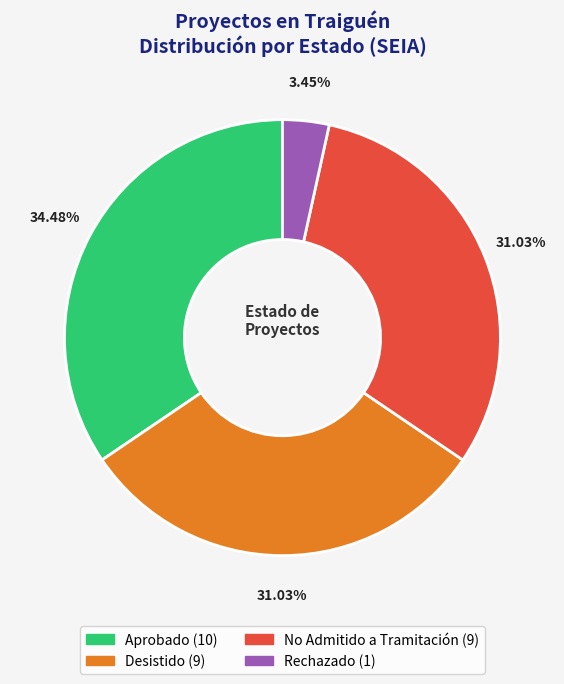

To the nearest percent, what is the difference between the largest and smallest slice percentages?

31%